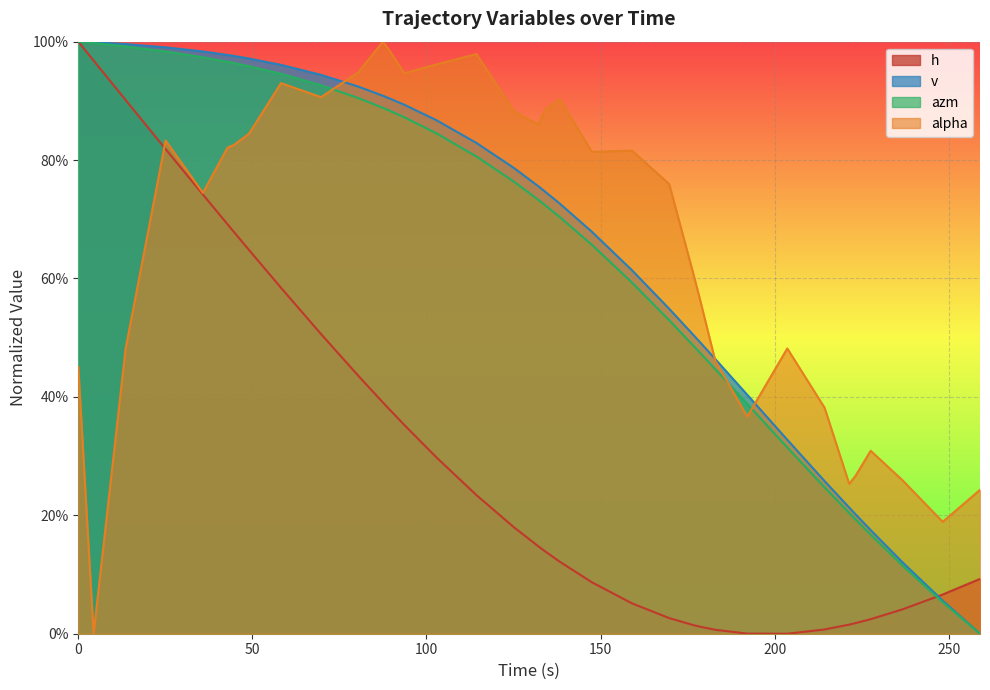

How many times do h and v cross each other?

1